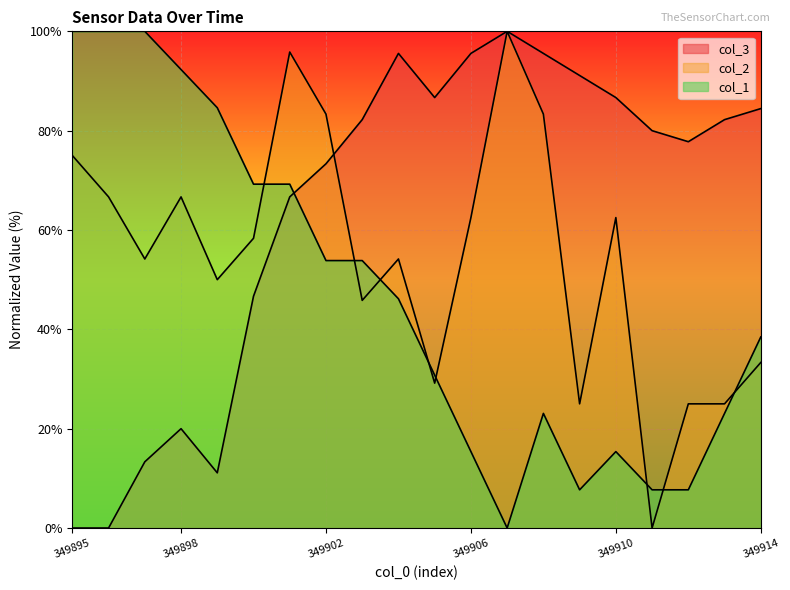

Which series changed the most between 349907 and 349911?

col_2